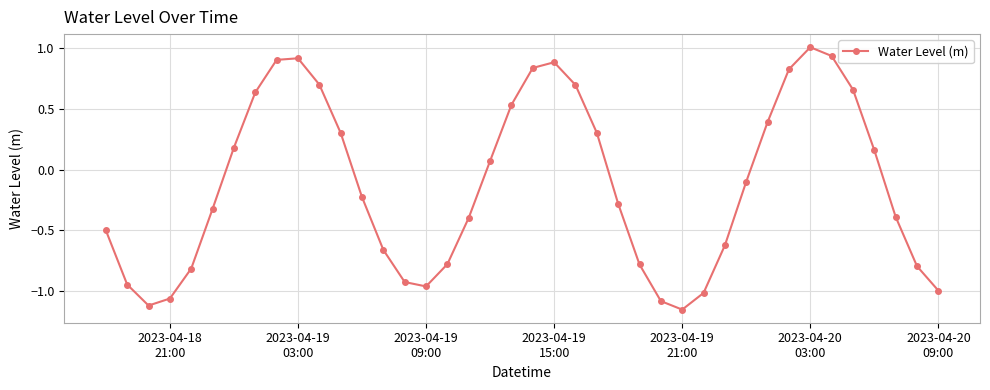

How many interior local valleys (lower than both neighbors) does the data have?

3